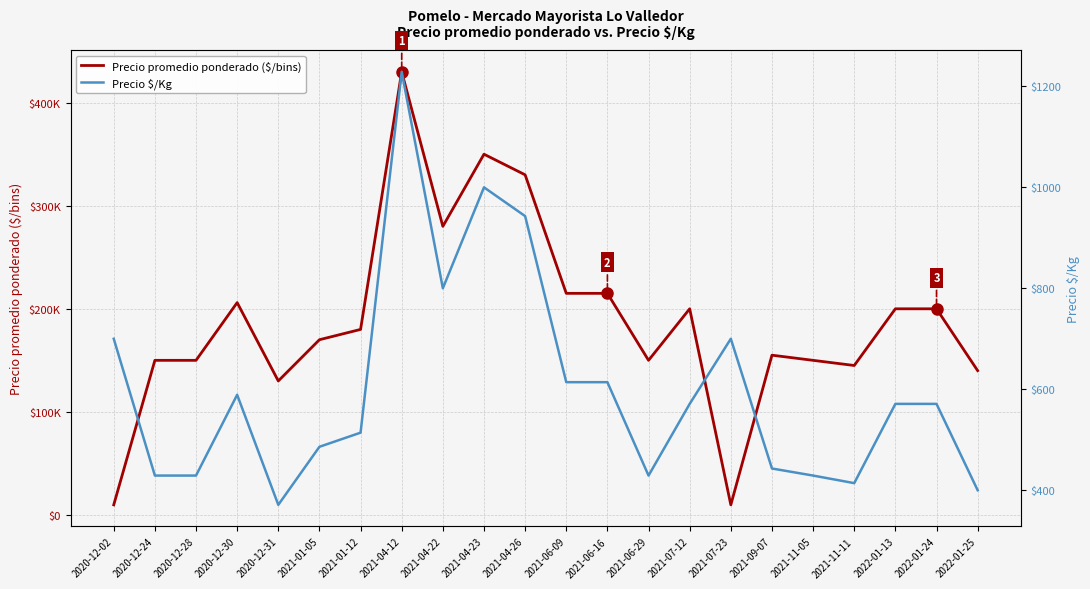

Reading left to right, what are all the values shown in this chart?

Precio promedio ponderado ($/bins): 9800	150000	150000	206000	130000	170000	180000	430000	280000	350000	330000	215000	215000	150000	200000	9800	155000	150000	145000	200000	200000	140000
Precio $/Kg: 700	429	429	589	371	486	514	1229	800	1000	943	614	614	429	571	700	443	429	414	571	571	400